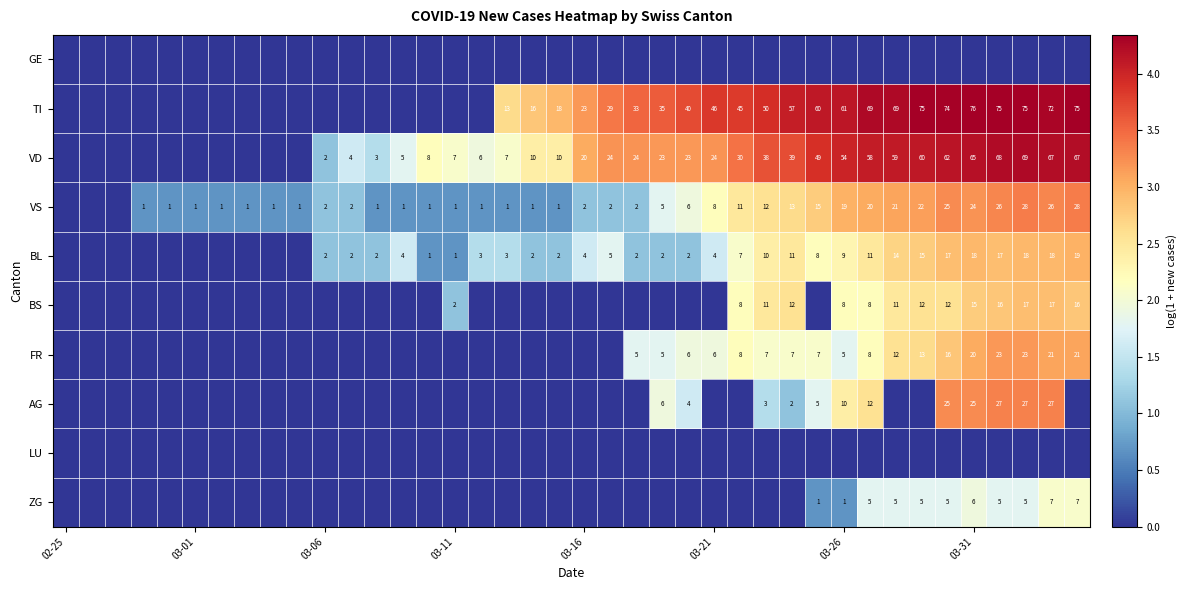

List the series in order of their peak value, lowest first.

GE, LU, ZG, BS, BL, FR, AG, VS, VD, TI